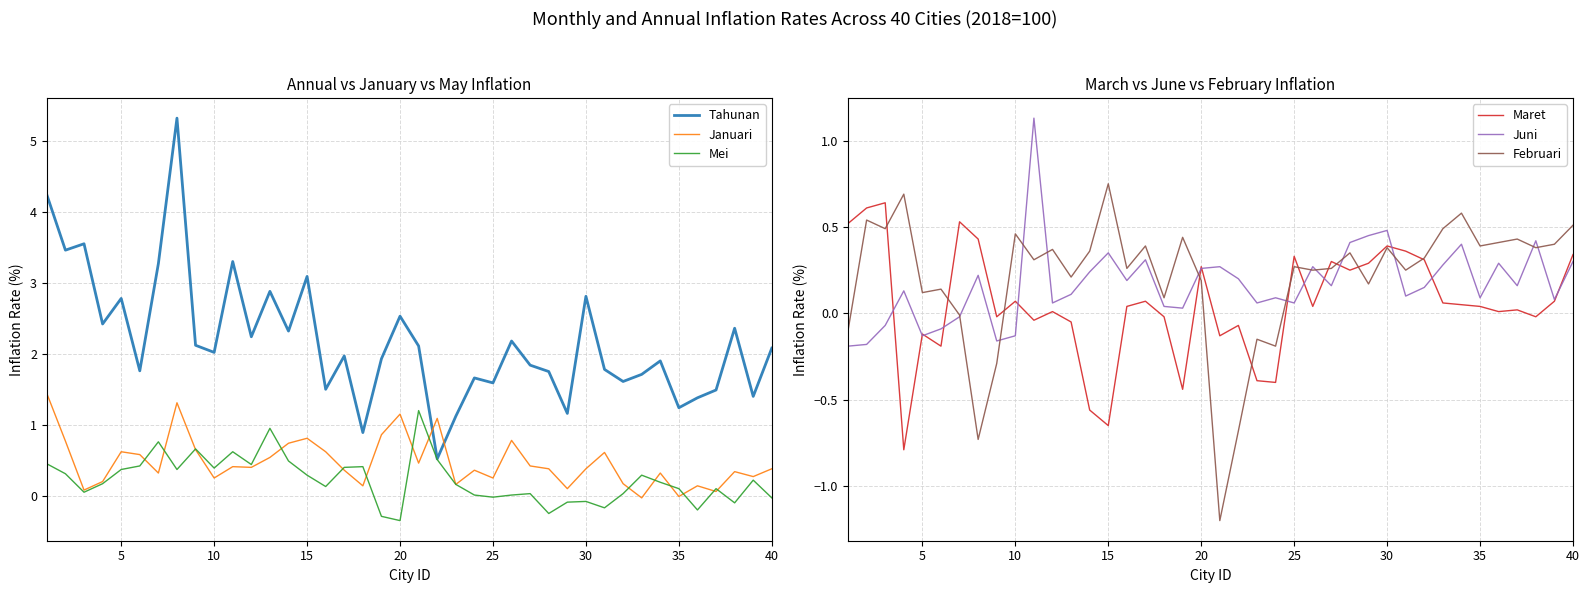

Reading left to right, transcribe all the data shown in this chart.

Tahunan: 4.2	3.5	3.5	2.4	2.8	1.8	3.3	5.3	2.1	2.0	3.3	2.2	2.9	2.3	3.1	1.5	2.0	0.9	1.9	2.5	2.1	0.5	1.1	1.7	1.6	2.2	1.8	1.8	1.2	2.8	1.8	1.6	1.7	1.9	1.2	1.4	1.5	2.4	1.4	2.1
Januari: 1.4	0.8	0.1	0.2	0.6	0.6	0.3	1.3	0.7	0.2	0.4	0.4	0.5	0.7	0.8	0.6	0.4	0.1	0.9	1.1	0.5	1.1	0.2	0.4	0.2	0.8	0.4	0.4	0.1	0.4	0.6	0.2	-0.0	0.3	-0.0	0.1	0.1	0.3	0.3	0.4
Mei: 0.5	0.3	0.1	0.2	0.4	0.4	0.8	0.4	0.7	0.4	0.6	0.4	0.9	0.5	0.3	0.1	0.4	0.4	-0.3	-0.3	1.2	0.5	0.2	0.0	-0.0	0.0	0.0	-0.2	-0.1	-0.1	-0.2	0.0	0.3	0.2	0.1	-0.2	0.1	-0.1	0.2	-0.0
Maret: 0.5	0.6	0.6	-0.8	-0.1	-0.2	0.5	0.4	-0.0	0.1	-0.0	0.0	-0.1	-0.6	-0.7	0.0	0.1	-0.0	-0.4	0.3	-0.1	-0.1	-0.4	-0.4	0.3	0.0	0.3	0.2	0.3	0.4	0.4	0.3	0.1	0.1	0.0	0.0	0.0	-0.0	0.1	0.3
Juni: -0.2	-0.2	-0.1	0.1	-0.1	-0.1	-0.0	0.2	-0.2	-0.1	1.1	0.1	0.1	0.2	0.3	0.2	0.3	0.0	0.0	0.3	0.3	0.2	0.1	0.1	0.1	0.3	0.2	0.4	0.5	0.5	0.1	0.1	0.3	0.4	0.1	0.3	0.2	0.4	0.1	0.3
Februari: -0.1	0.5	0.5	0.7	0.1	0.1	-0.0	-0.7	-0.3	0.5	0.3	0.4	0.2	0.4	0.8	0.3	0.4	0.1	0.4	0.2	-1.2	-0.7	-0.1	-0.2	0.3	0.2	0.3	0.3	0.2	0.4	0.2	0.3	0.5	0.6	0.4	0.4	0.4	0.4	0.4	0.5